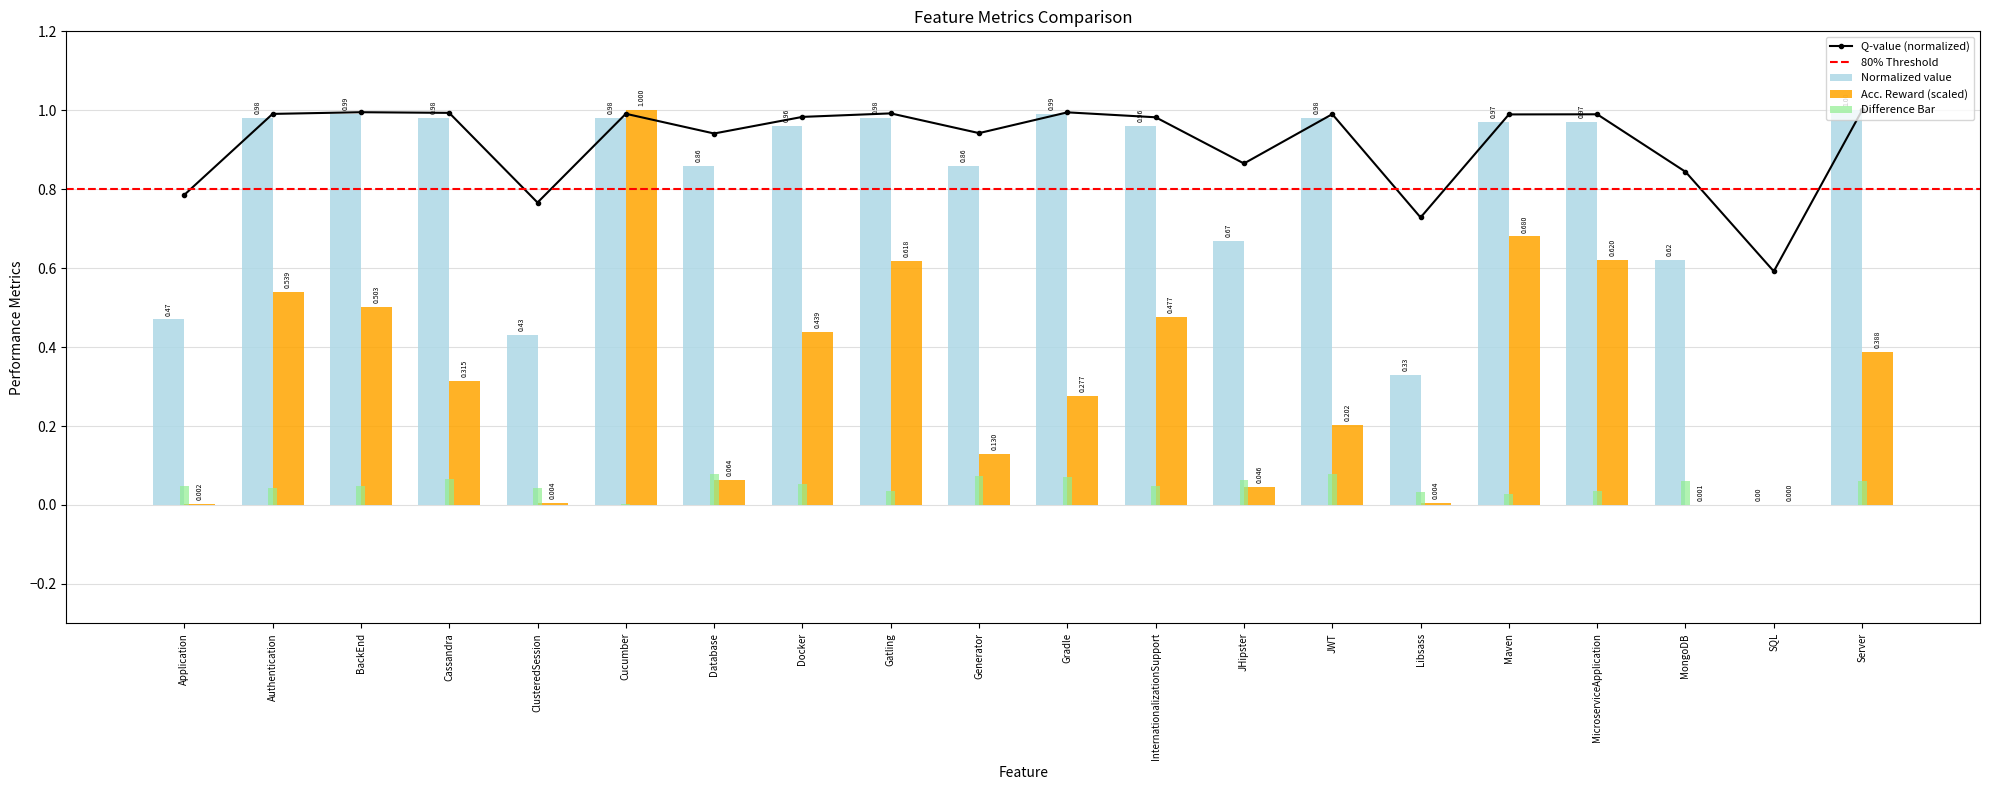

What is the label of the 20th bar from the left?

Server